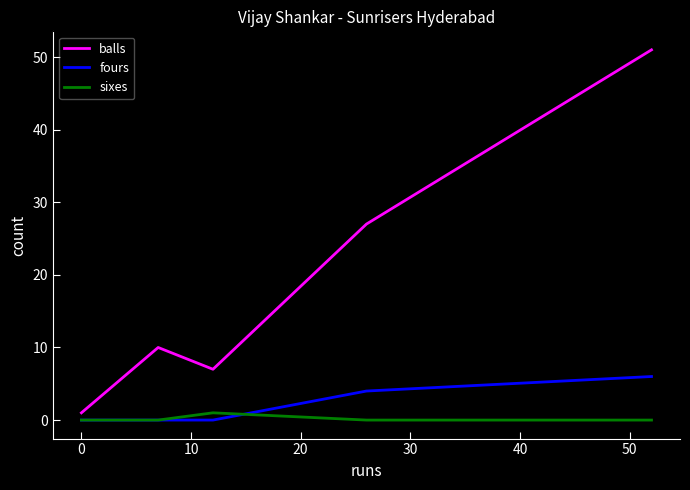

How many series are shown in this chart?

3